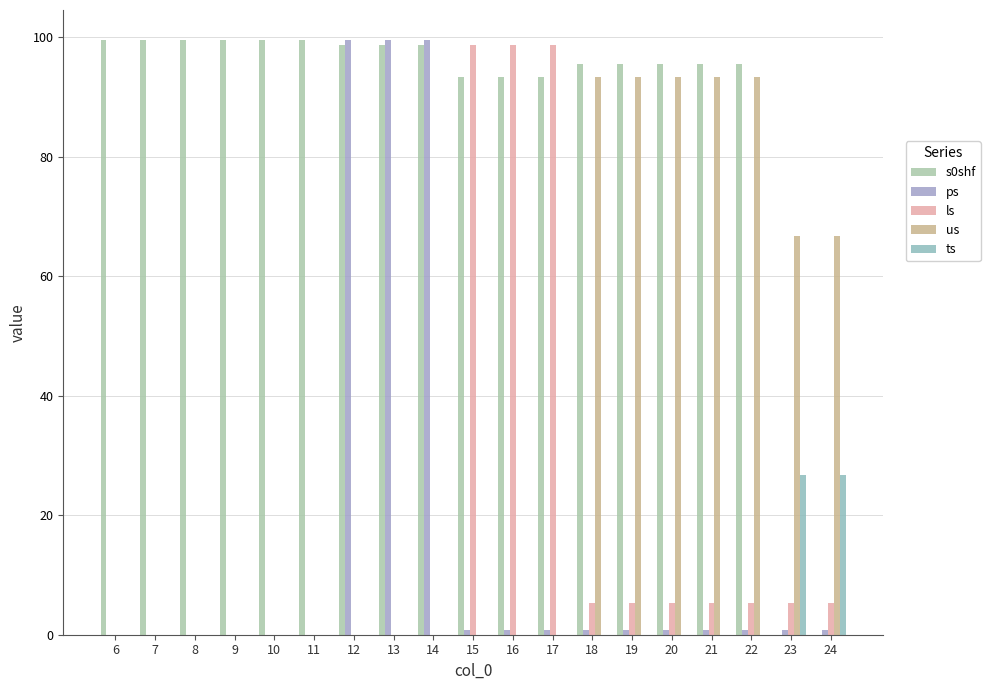

How many distinct data groups are displayed?

5